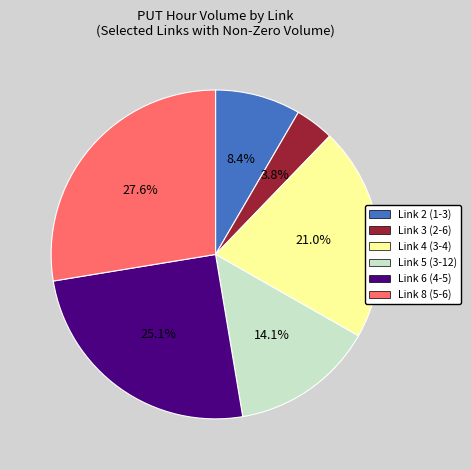

What is the smallest slice in the pie chart?

Link 3 (2-6)